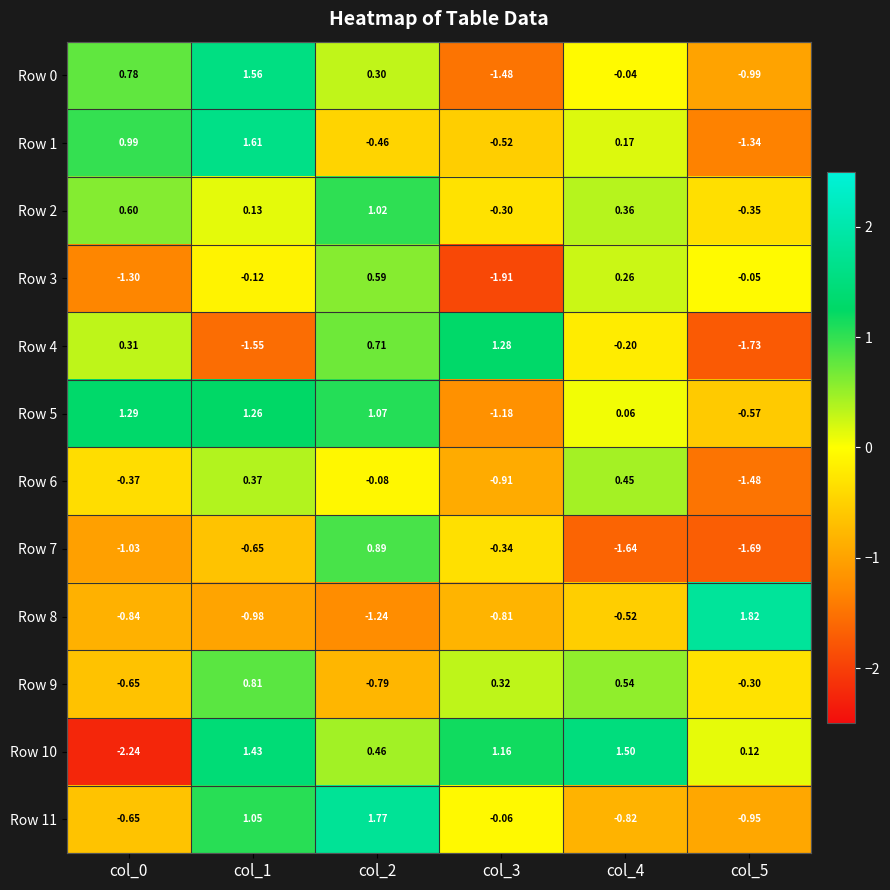

How many categories are shown in the chart?

6